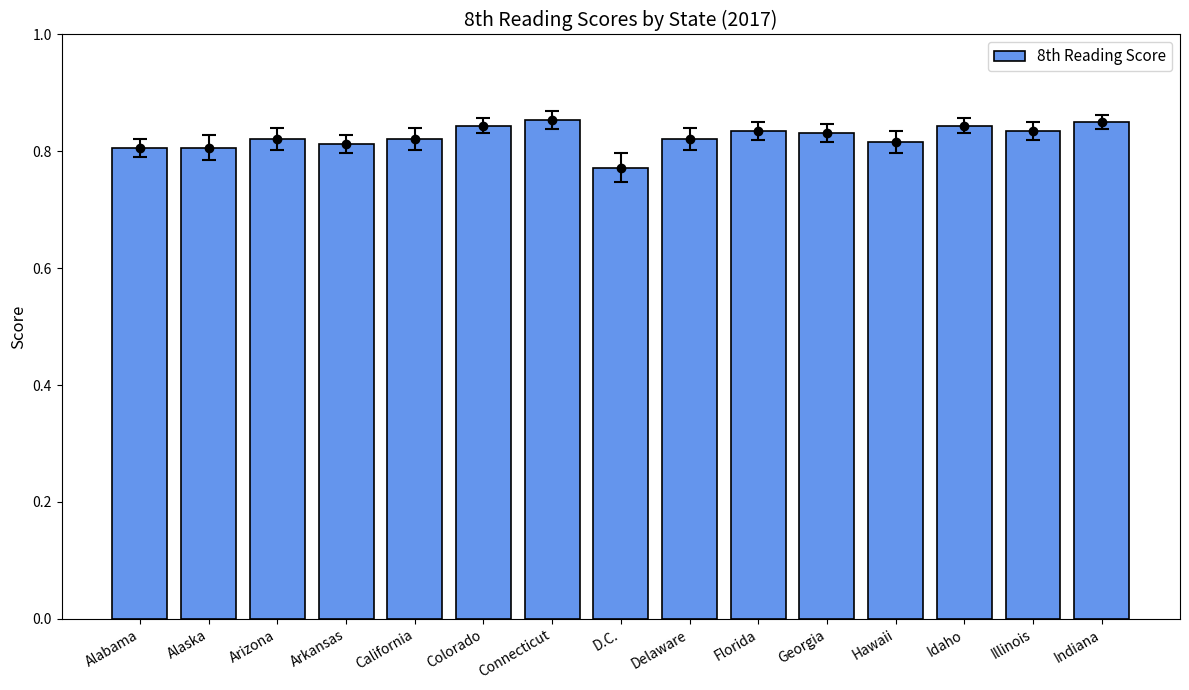

What value does the data have at Alabama, to the nearest 10?

260